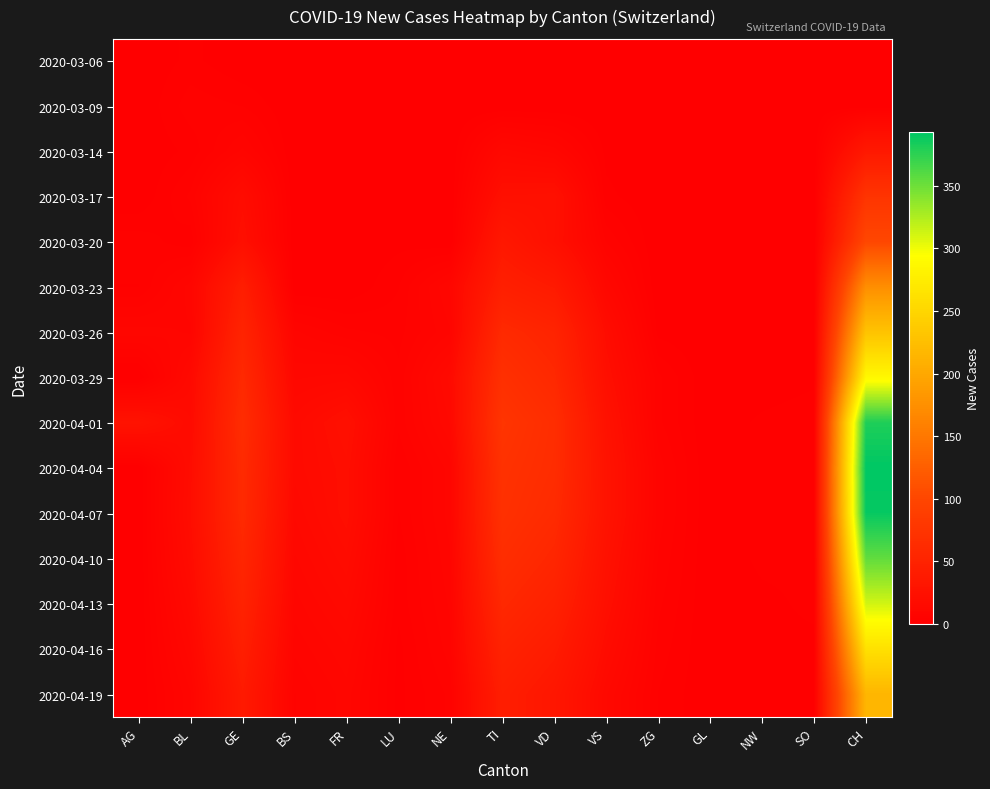

What is the total value across all series at AG?

44